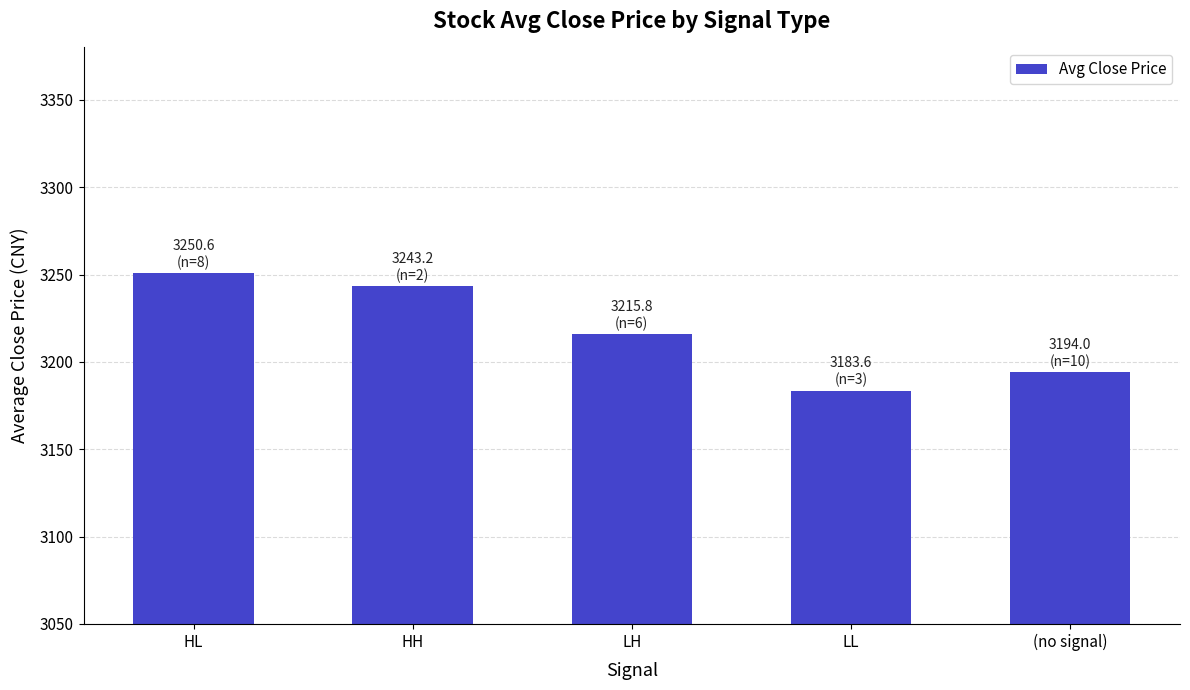

What is the value of the 3rd bar from the left?

3215.8